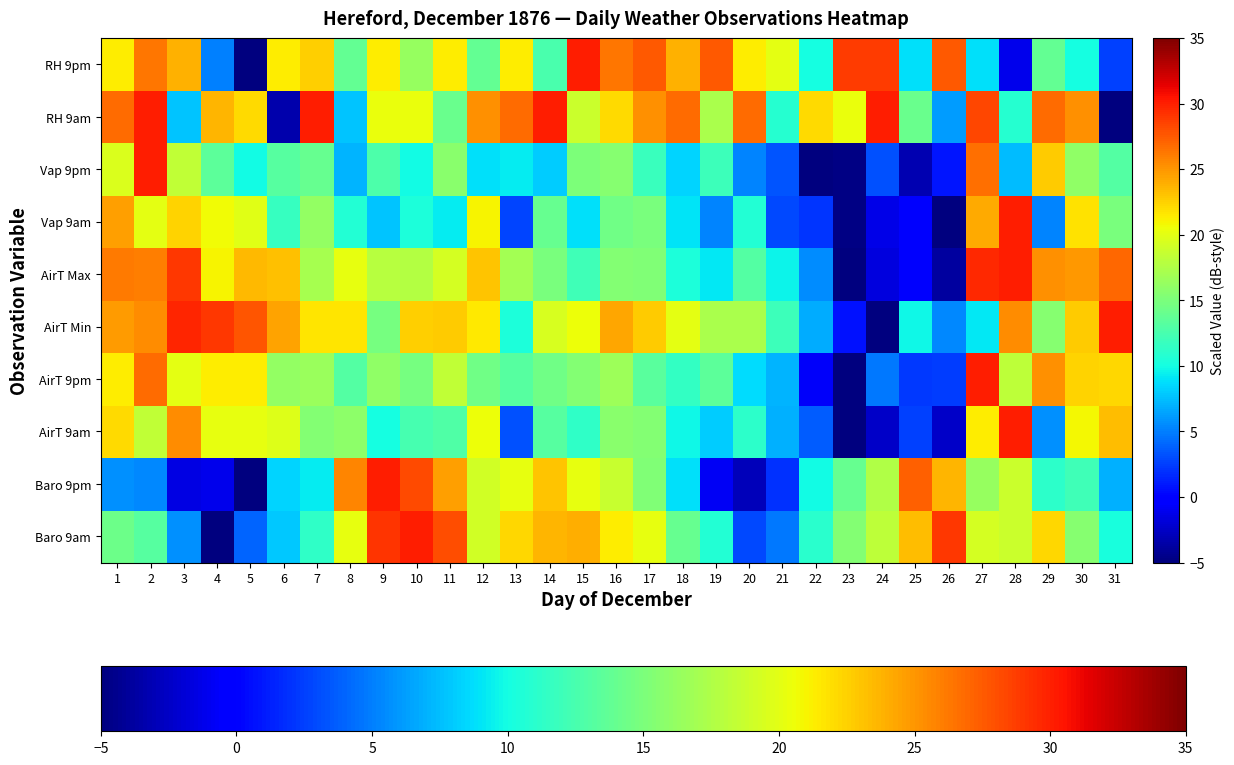

How many categories are shown in the chart?

31